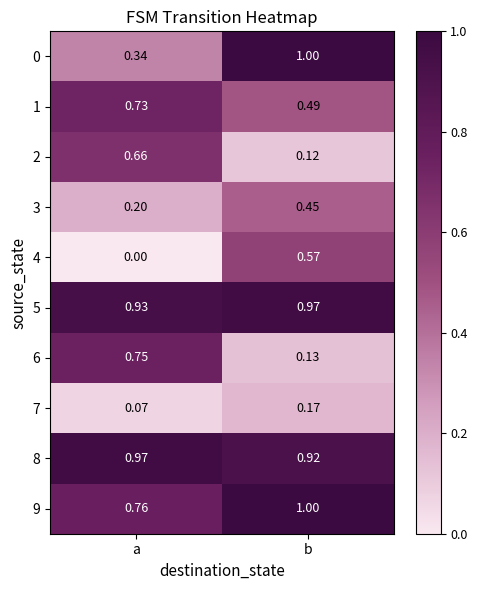

What is the total value across all series at b?

5.8